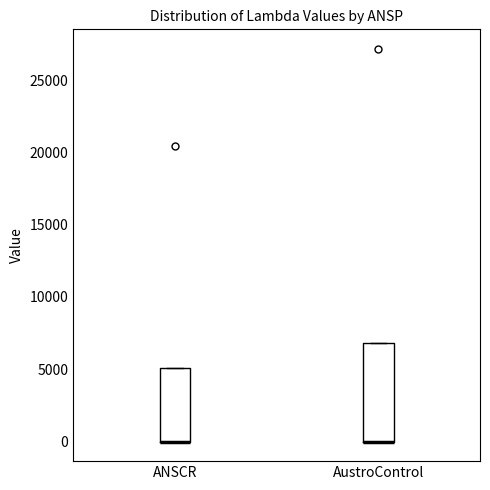

Reading left to right, transcribe this box plot: for each box, give where its median line is, the range the box spans, and where its two whiskers end, as read against the y-axis. The values are not printed on the chart, so give them approximately, as read against the axis.

ANSCR: median 0 (drawn on the box's lower edge), box 0 to 5000, whiskers 0 to 5000
AustroControl: median 0 (drawn on the box's lower edge), box 0 to 7000, whiskers 0 to 7000